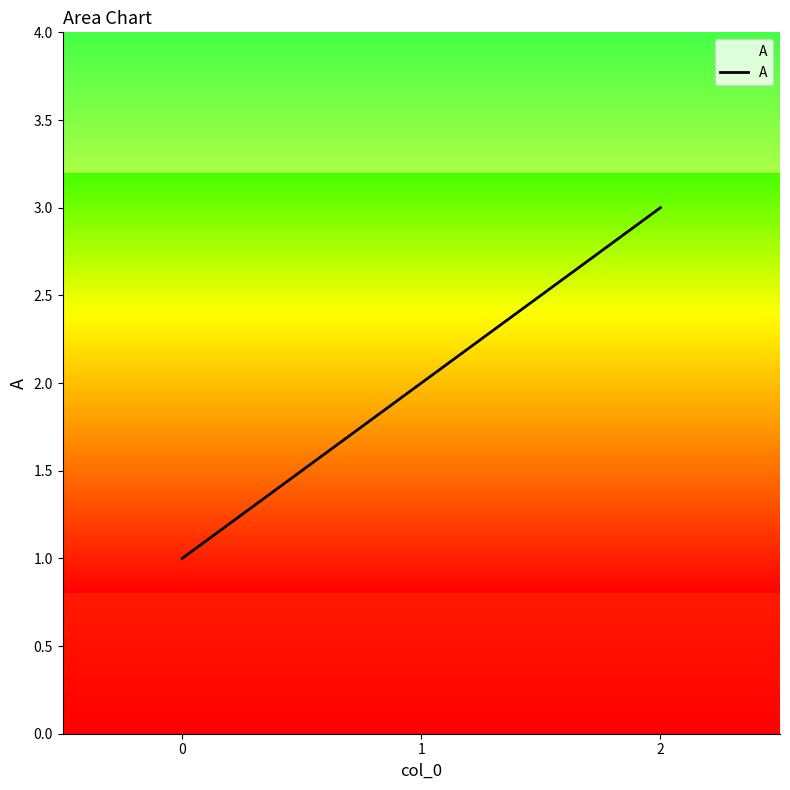

Which has a higher value, 2 or 1?

2